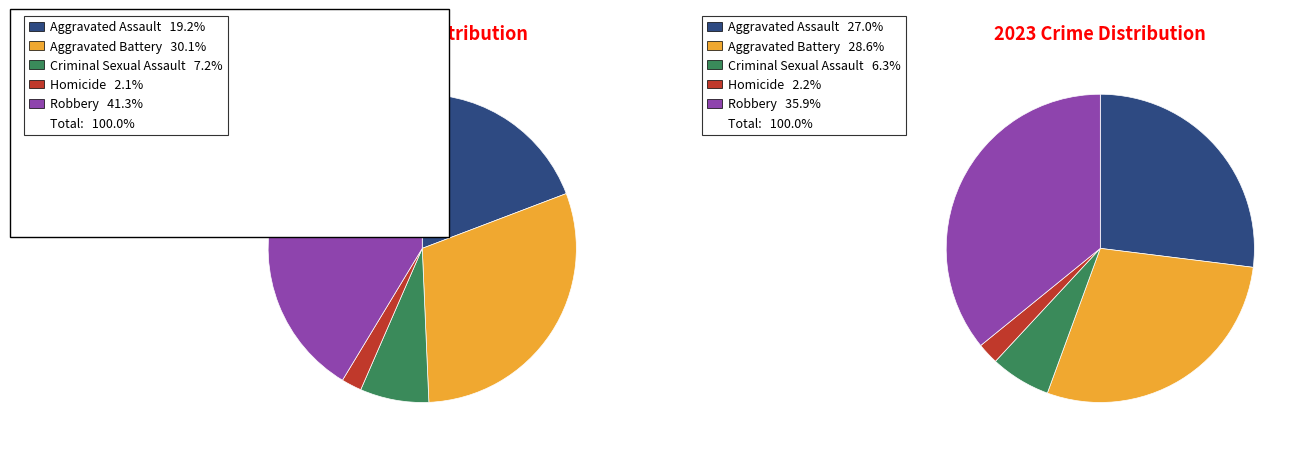

What portion of the pie excludes Aggravated Battery?

69.9%